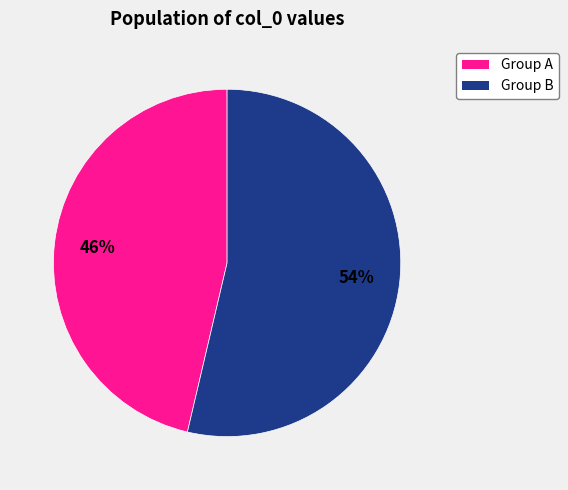

To the nearest percent, what is the average slice percentage?

50%